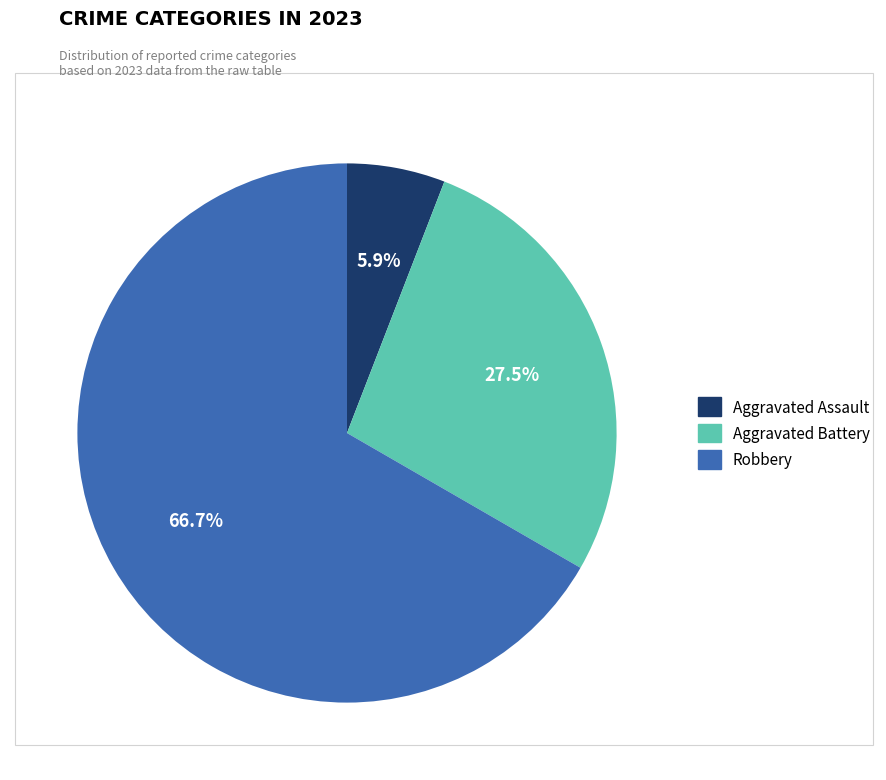

Count the number of slices in the pie.

3